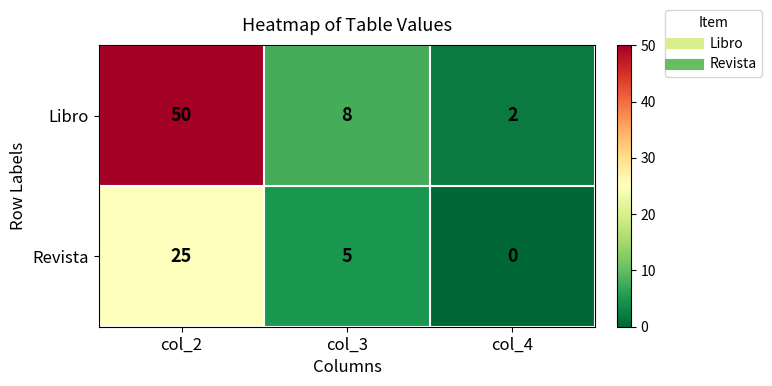

Which category has the highest value in the Revista series?

col_2